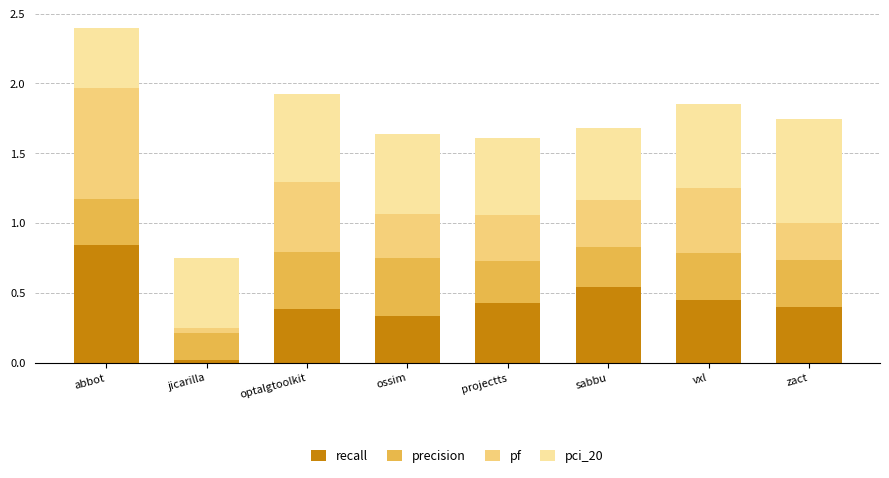

Count the number of data series in this chart.

4